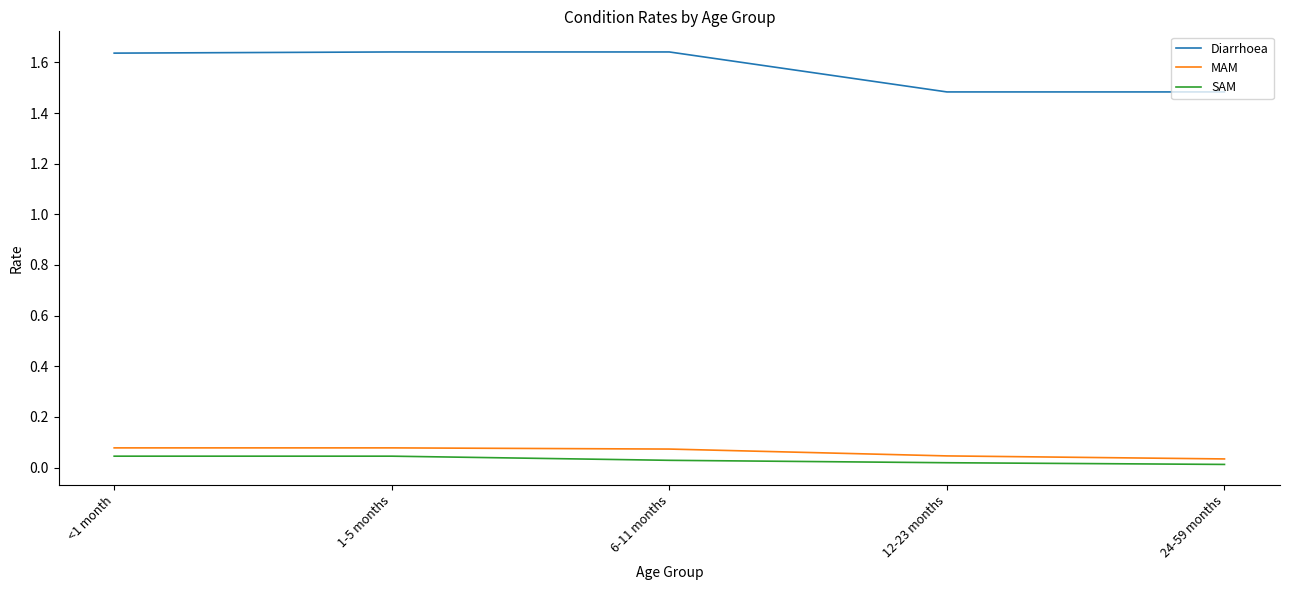

Is it true that Diarrhoea equals 2.9 at 1-5 months?

False